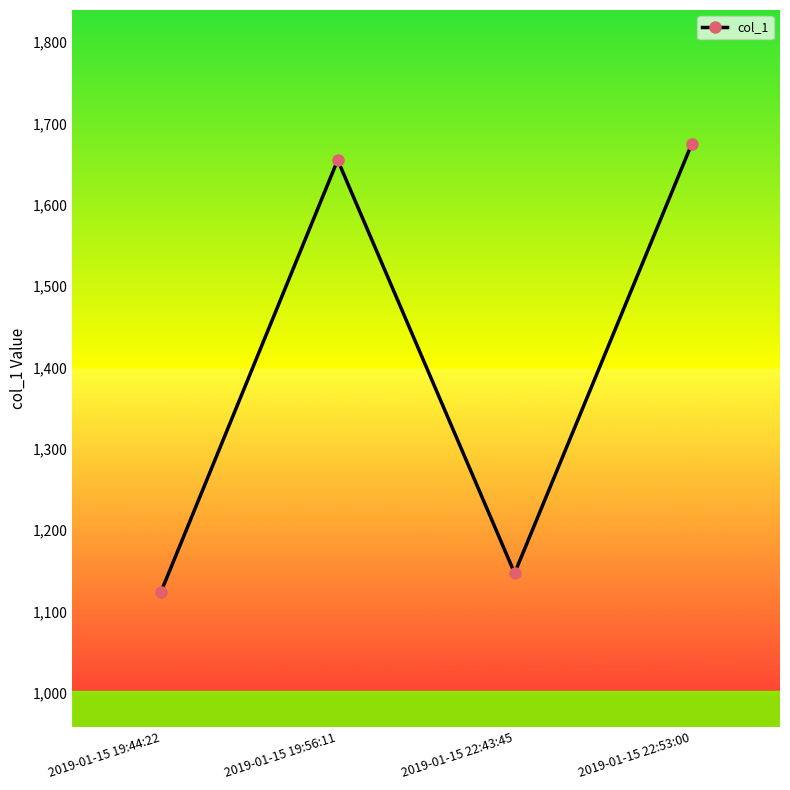

Reading left to right, extract all data points from this chart.

2019-01-15 19:44:22=1123.3	2019-01-15 19:56:11=1655.0	2019-01-15 22:43:45=1147.0	2019-01-15 22:53:00=1674.2